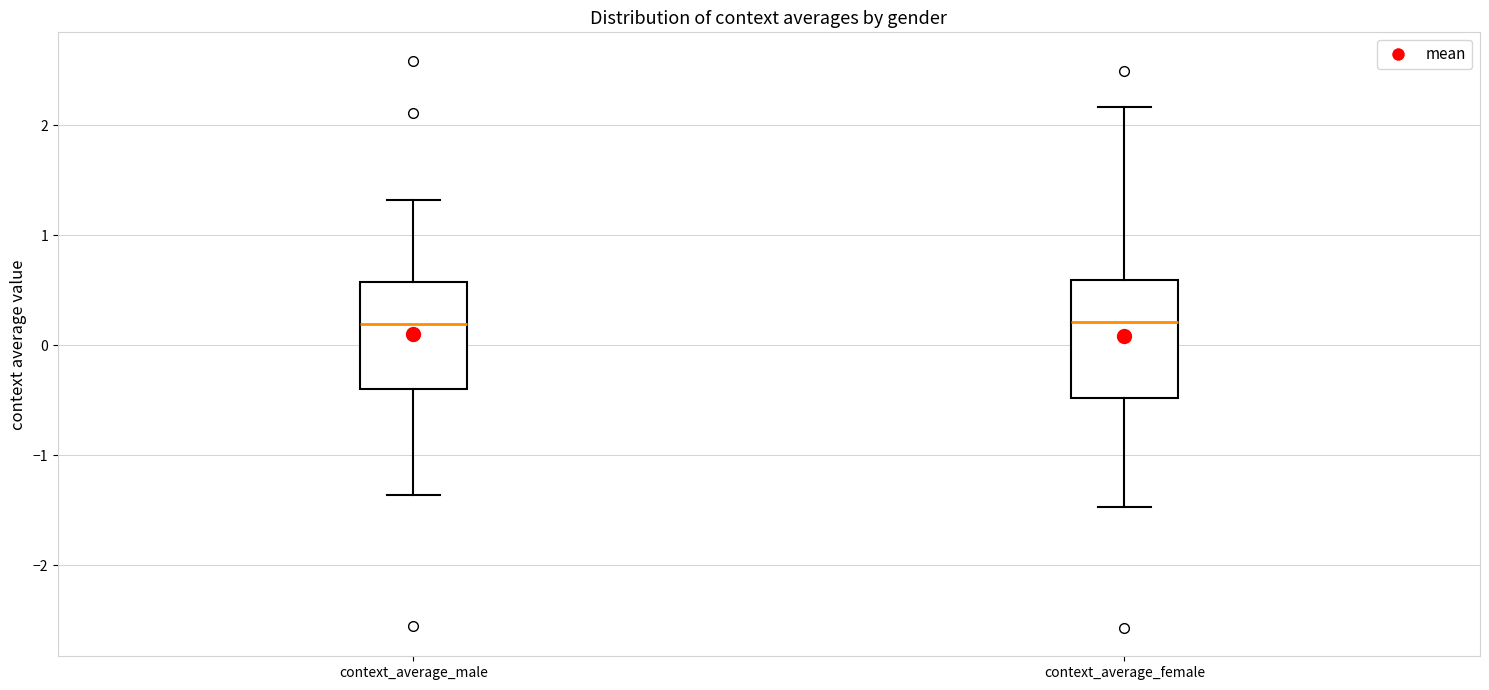

Reading left to right, read every box against the y-axis: the position of its median line, the range the box covers, and the ends of its whiskers. The values are not printed on the chart, so give them approximately, as read against the axis.

context_average_male: median 0.2, box -0.4 to 0.6, whiskers -1.4 to 1.3
context_average_female: median 0.2, box -0.5 to 0.6, whiskers -1.5 to 2.2